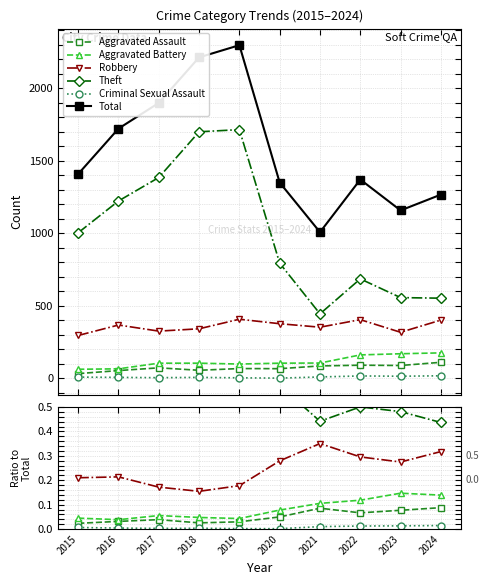

What are all the series names shown in the legend?

Aggravated Assault, Aggravated Battery, Robbery, Theft, Criminal Sexual Assault, Total